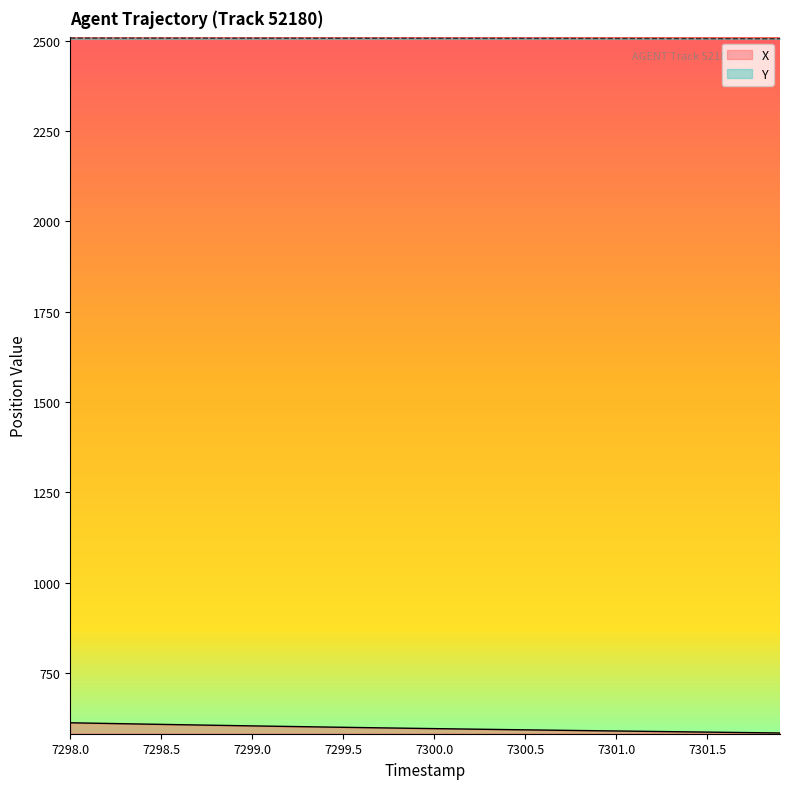

What is the greatest value displayed?

2507.3